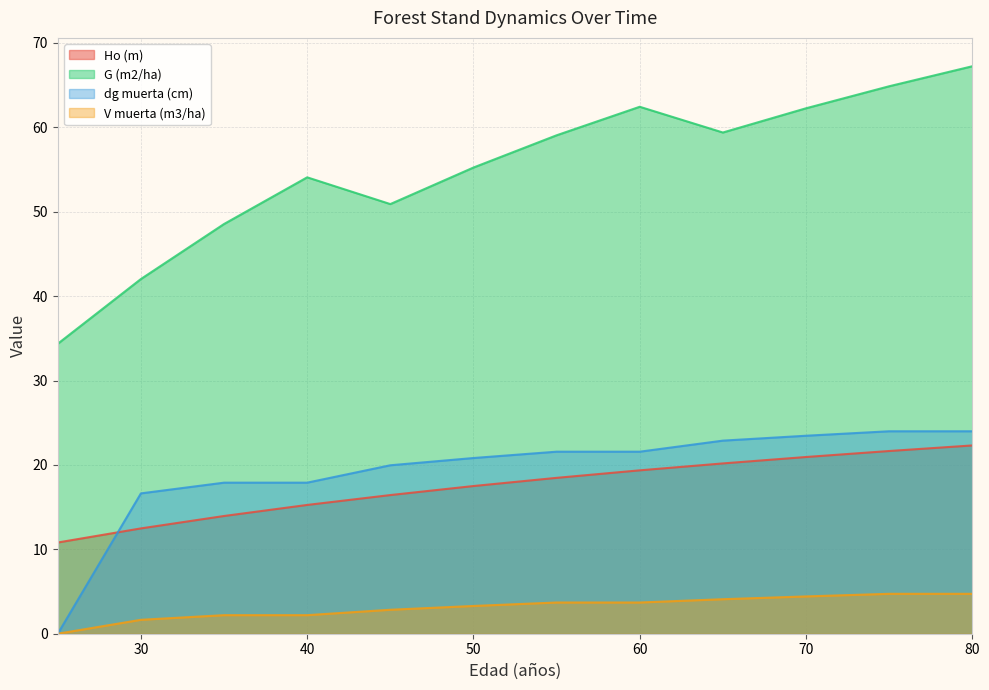

Reading right to left, list all the values displayed in this chart.

Ho (m): 80=22.3	75=21.6	70=20.9	65=20.2	60=19.4	55=18.5	50=17.5	45=16.4	40=15.3	35=13.9	30=12.5	25=10.8
G (m2/ha): 80=67.2	75=64.9	70=62.3	65=59.4	60=62.4	55=59.1	50=55.2	45=50.9	40=54.1	35=48.5	30=42.0	25=34.4
dg muerta (cm): 80=24.0	75=24.0	70=23.5	65=22.9	60=21.6	55=21.6	50=20.8	45=20.0	40=17.9	35=17.9	30=16.6	25=0.0
V muerta (m3/ha): 80=4.7	75=4.7	70=4.4	65=4.1	60=3.7	55=3.7	50=3.3	45=2.8	40=2.2	35=2.2	30=1.6	25=0.0